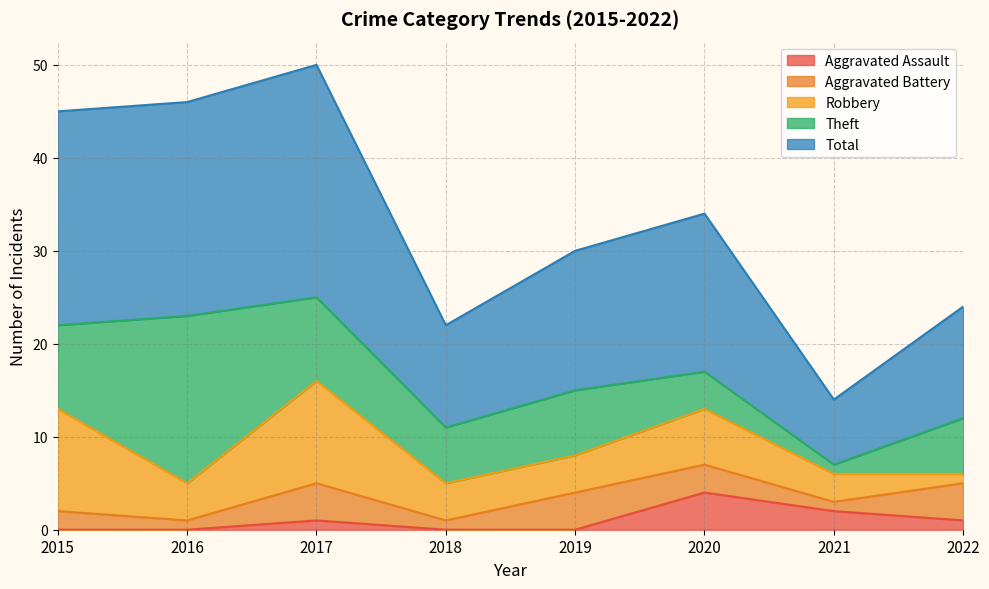

What is the difference between the Theft values at 2021 and 2015?

8